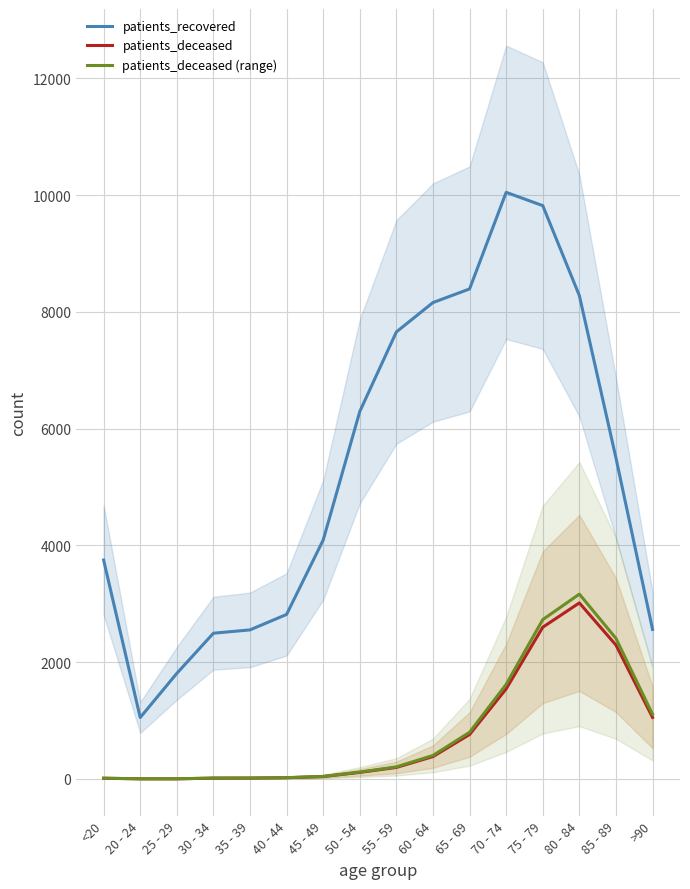

Where is the first local maximum for patients_deceased (range)?

80 - 84